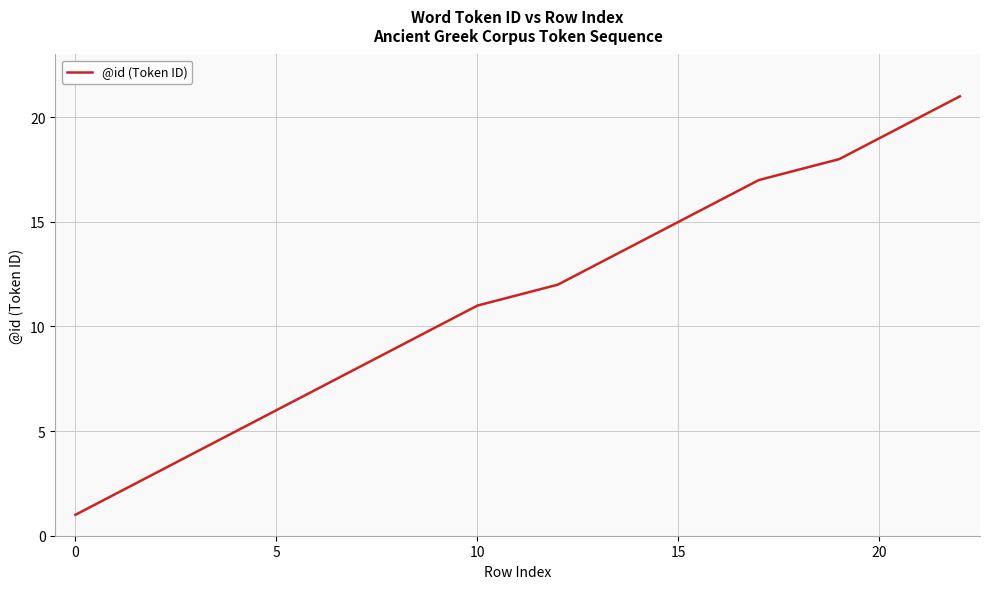

What is the greatest value displayed?

21